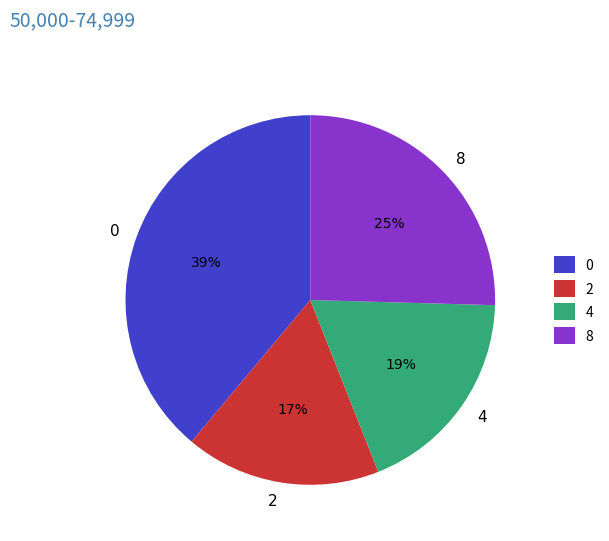

Which slice is the largest?

0